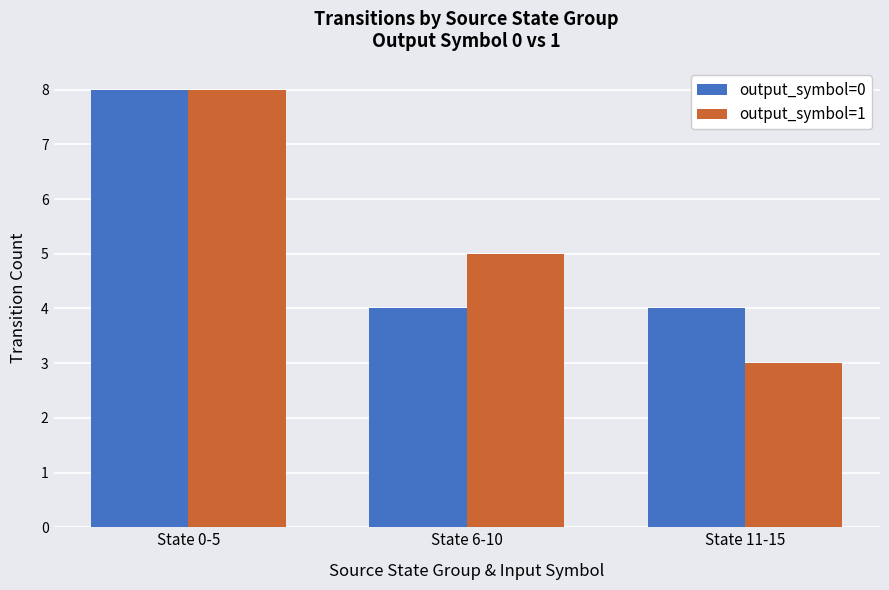

What is the smallest value displayed?

3